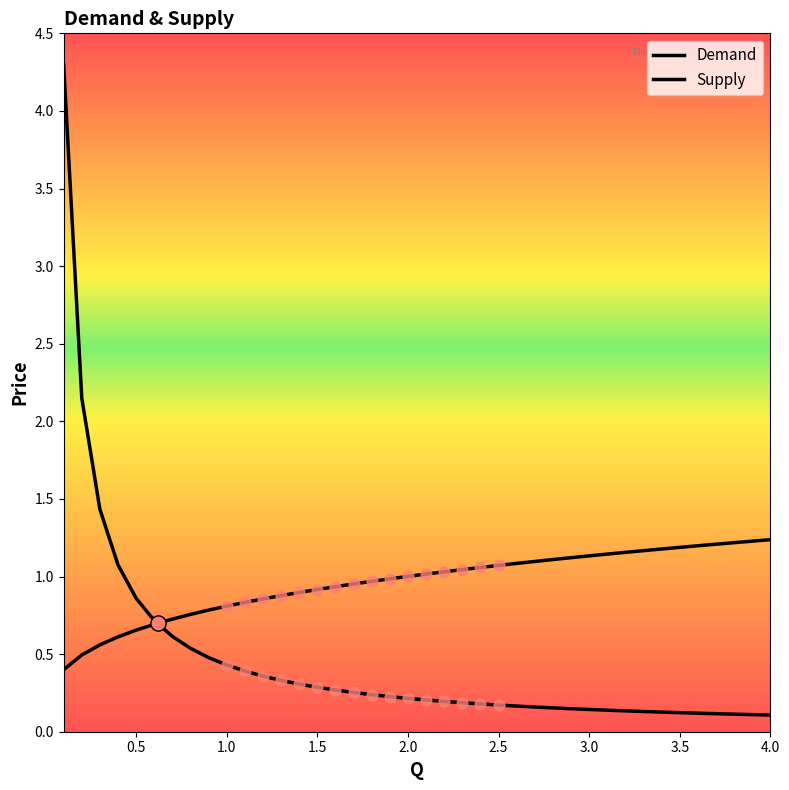

At how many categories does at least one series exceed 3?

1